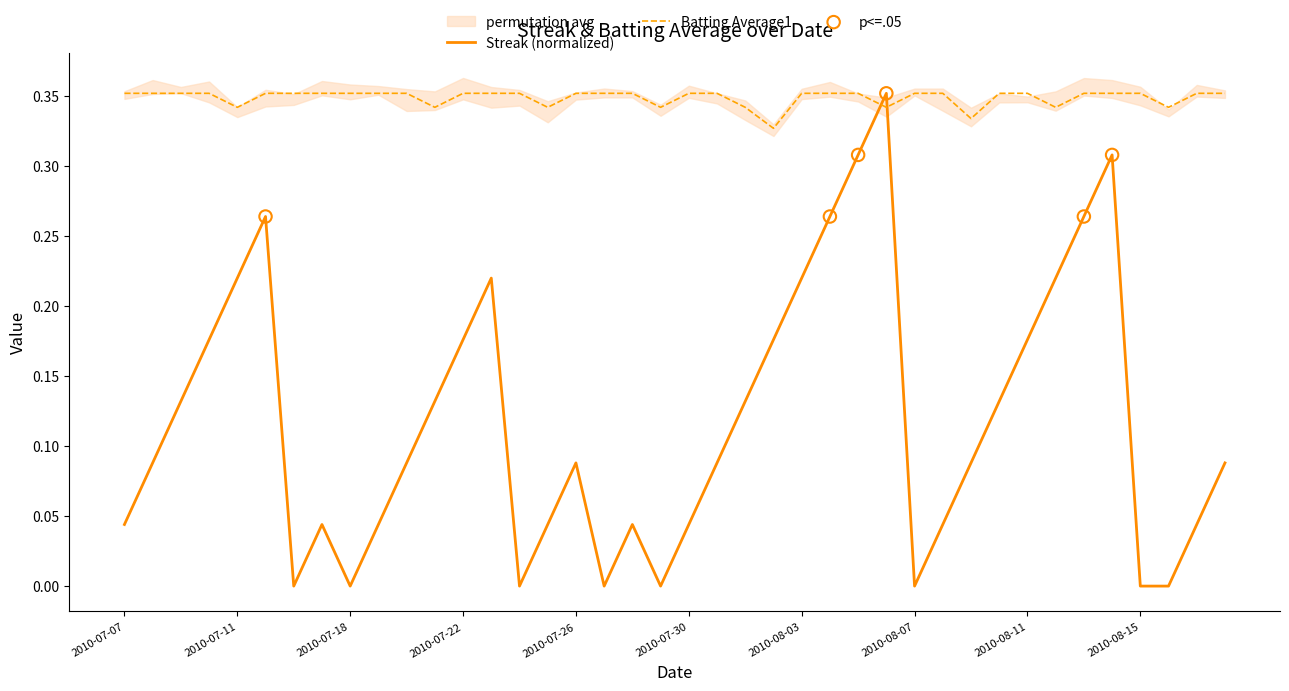

At how many categories does at least one series exceed 0?

40